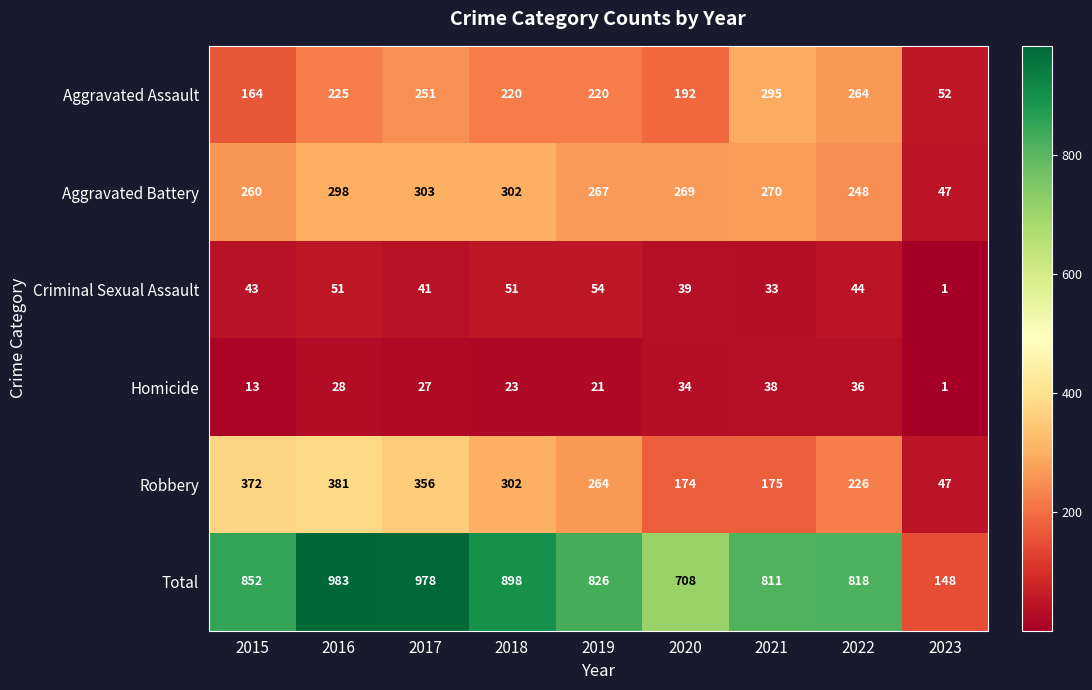

At 2017, list the series in order from smallest to largest.

Homicide, Criminal Sexual Assault, Aggravated Assault, Aggravated Battery, Robbery, Total